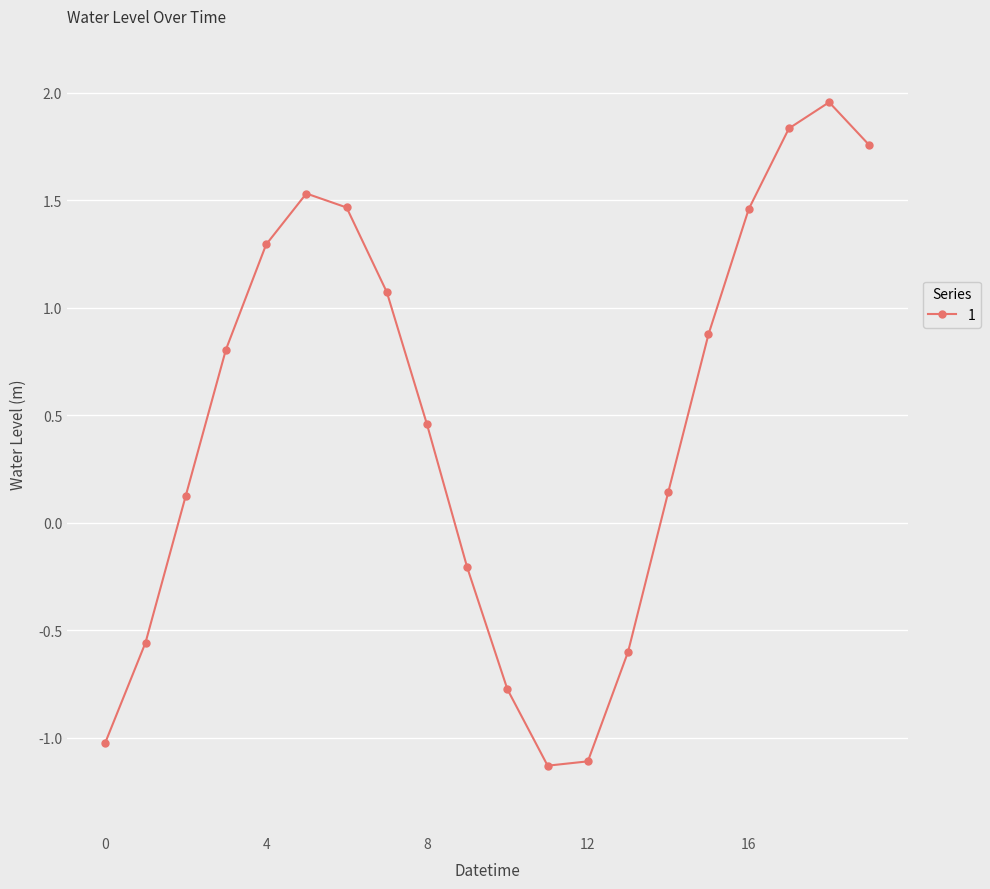

How many interior local peaks (higher than both neighbors) does the data have?

2